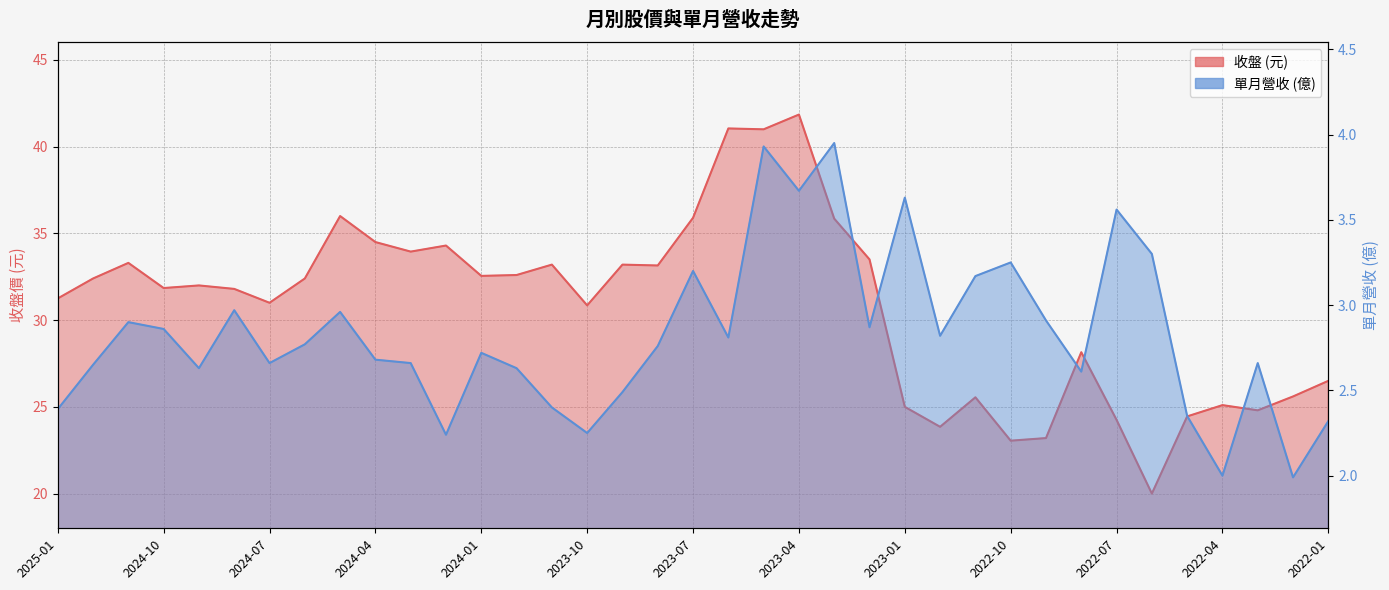

Reading left to right, list all the values displayed in this chart.

收盤: 2025-01=31.2	2024-12=32.4	2024-11=33.3	2024-10=31.9	2024-09=32.0	2024-08=31.8	2024-07=31.0	2024-06=32.4	2024-05=36.0	2024-04=34.5	2024-03=34.0	2024-02=34.3	2024-01=32.5	2023-12=32.6	2023-11=33.2	2023-10=30.9	2023-09=33.2	2023-08=33.1	2023-07=35.9	2023-06=41.0	2023-05=41.0	2023-04=41.9	2023-03=35.9	2023-02=33.5	2023-01=25.0	2022-12=23.9	2022-11=25.6	2022-10=23.1	2022-09=23.2	2022-08=28.1	2022-07=24.2	2022-06=20.0	2022-05=24.4	2022-04=25.1	2022-03=24.8	2022-02=25.6	2022-01=26.5
單月營收(億): 2025-01=2.4	2024-12=2.6	2024-11=2.9	2024-10=2.9	2024-09=2.6	2024-08=3.0	2024-07=2.7	2024-06=2.8	2024-05=3.0	2024-04=2.7	2024-03=2.7	2024-02=2.2	2024-01=2.7	2023-12=2.6	2023-11=2.4	2023-10=2.2	2023-09=2.5	2023-08=2.8	2023-07=3.2	2023-06=2.8	2023-05=3.9	2023-04=3.7	2023-03=4.0	2023-02=2.9	2023-01=3.6	2022-12=2.8	2022-11=3.2	2022-10=3.2	2022-09=2.9	2022-08=2.6	2022-07=3.6	2022-06=3.3	2022-05=2.4	2022-04=2.0	2022-03=2.7	2022-02=2.0	2022-01=2.3